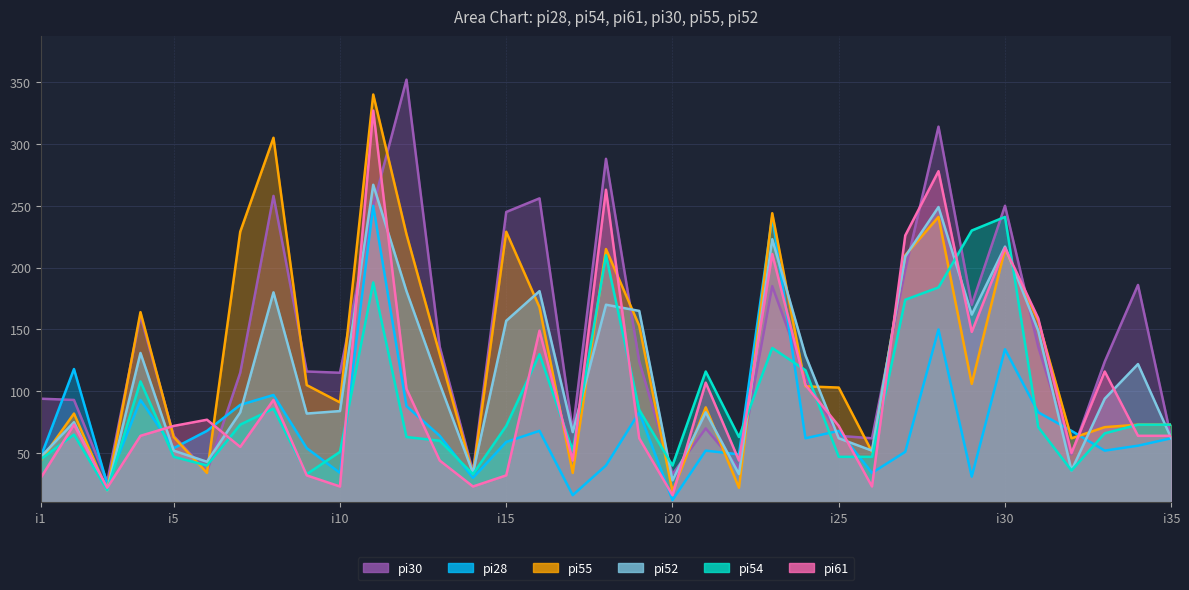

The pi30 series shows 513 at i12. True or false?

False